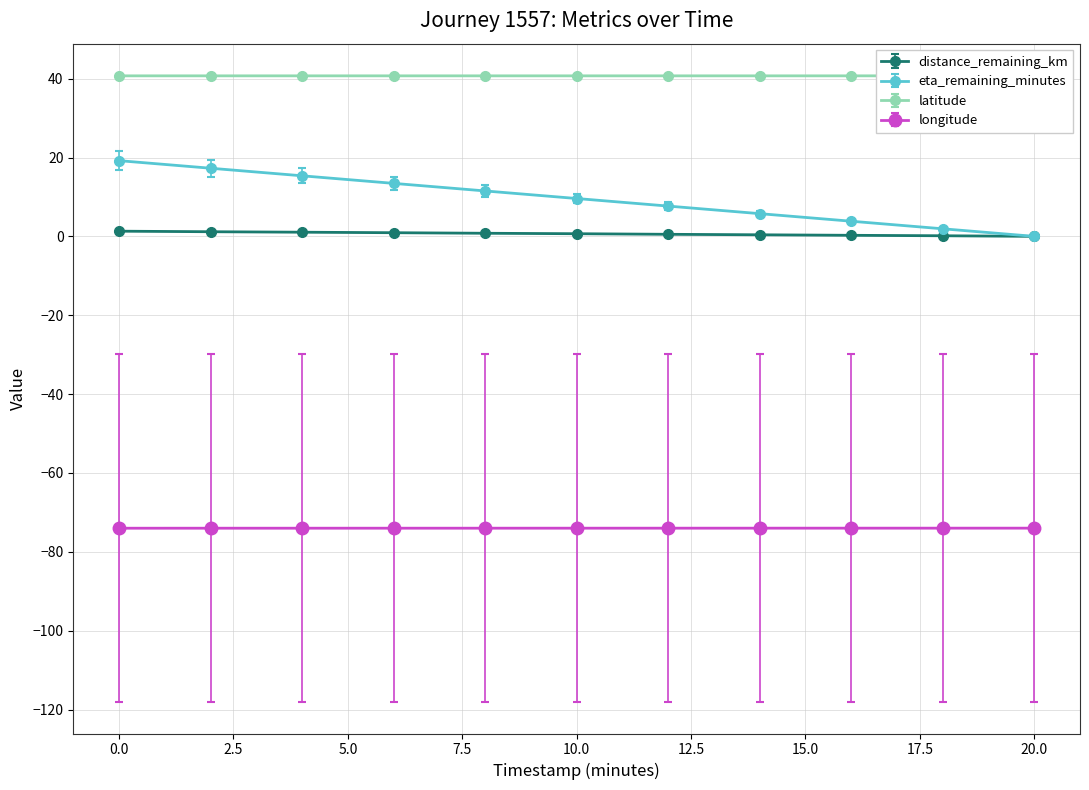

How many lines are shown in the chart?

4